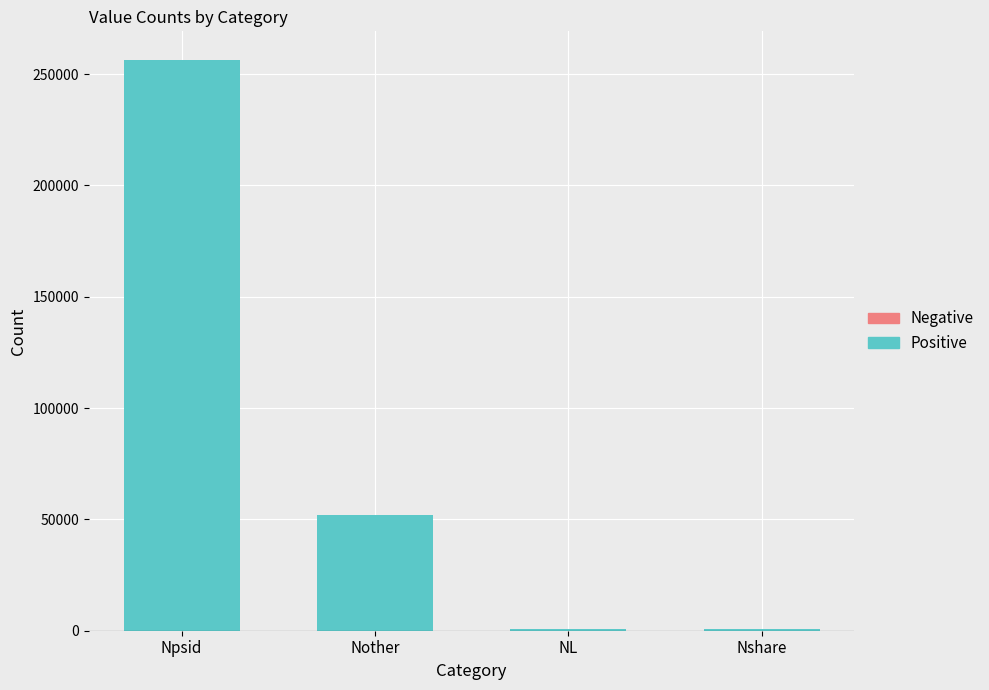

Between Nshare and Nother, which is larger?

Nother